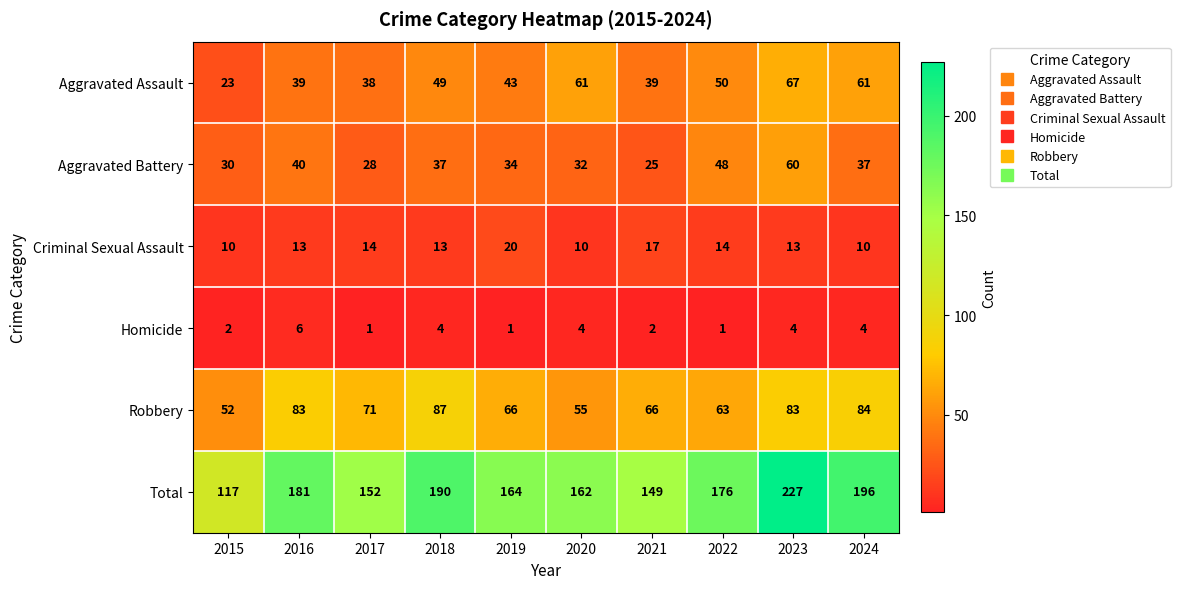

List the series in order of their peak value, highest first.

Total, Robbery, Aggravated Assault, Aggravated Battery, Criminal Sexual Assault, Homicide